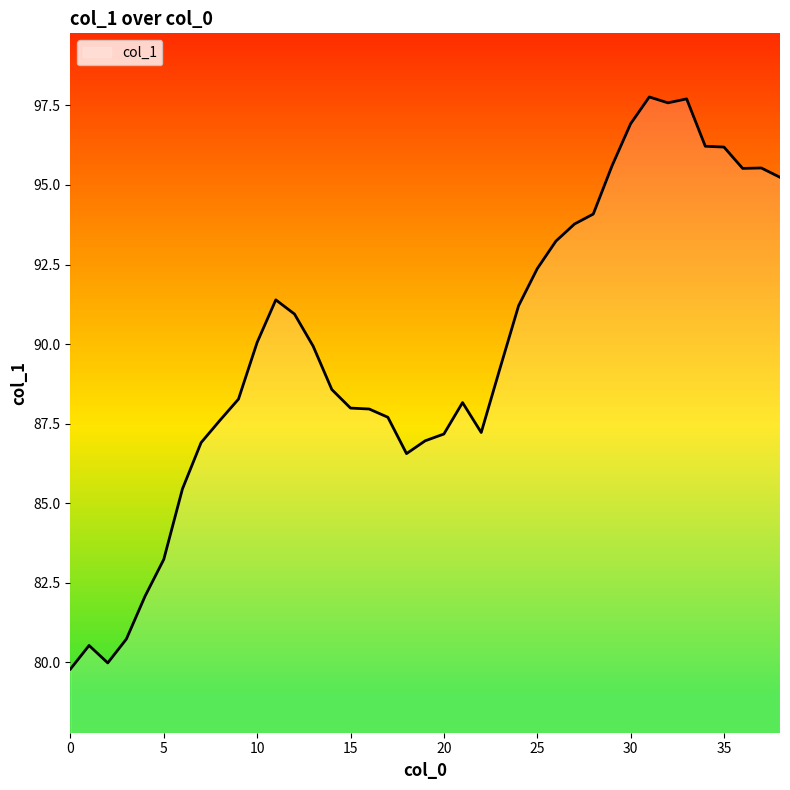

What is the sum of all values?

3503.3